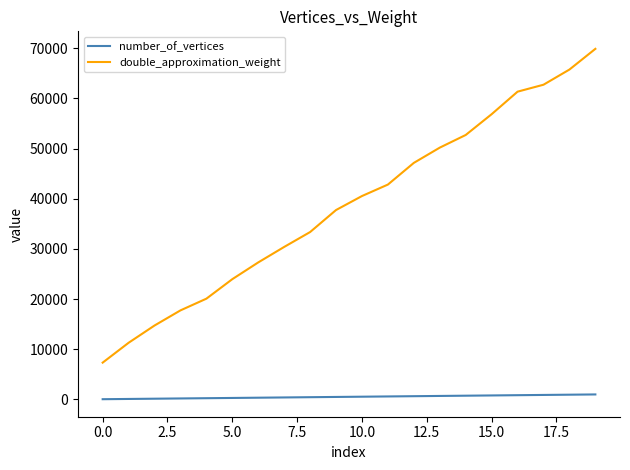

What is the greatest value displayed?

69898